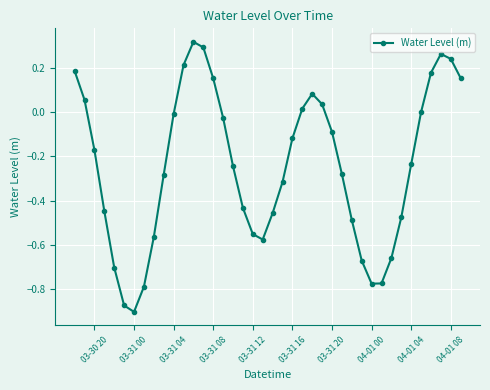

True or false: the data has more than 2 interior local peaks.

True